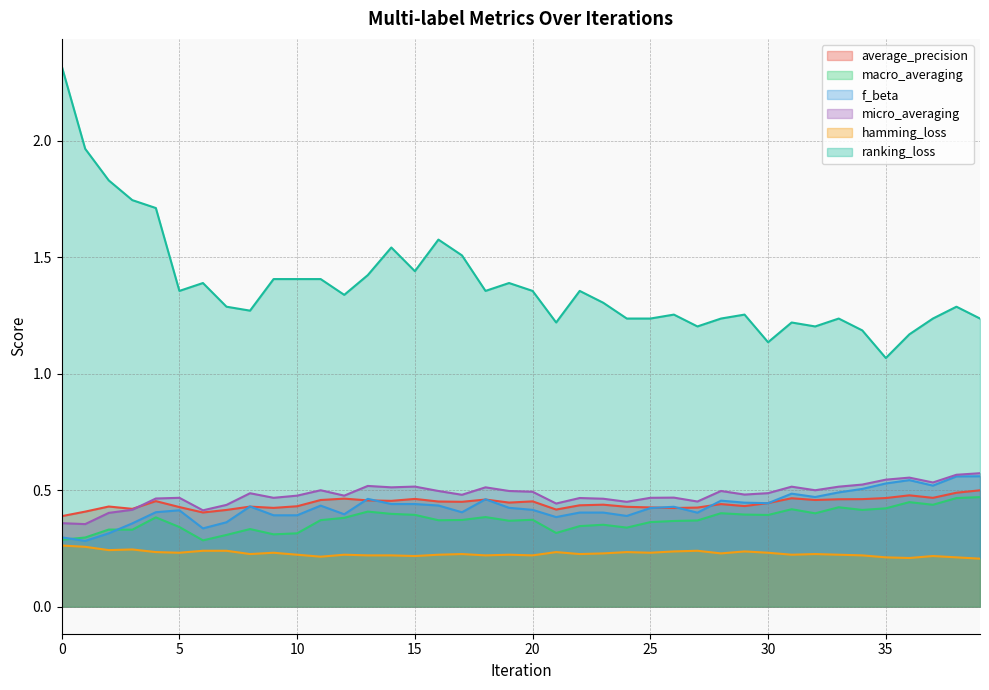

List the series in order of their peak value, lowest first.

hamming_loss, macro_averaging, average_precision, f_beta, micro_averaging, ranking_loss